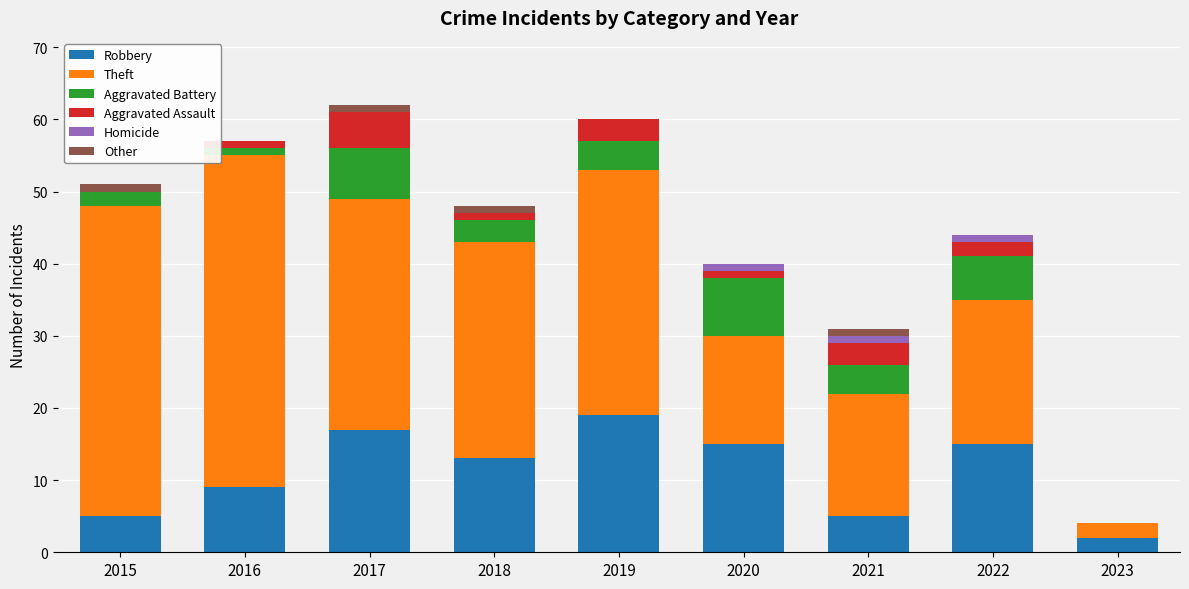

At which label does Robbery reach its peak?

2019